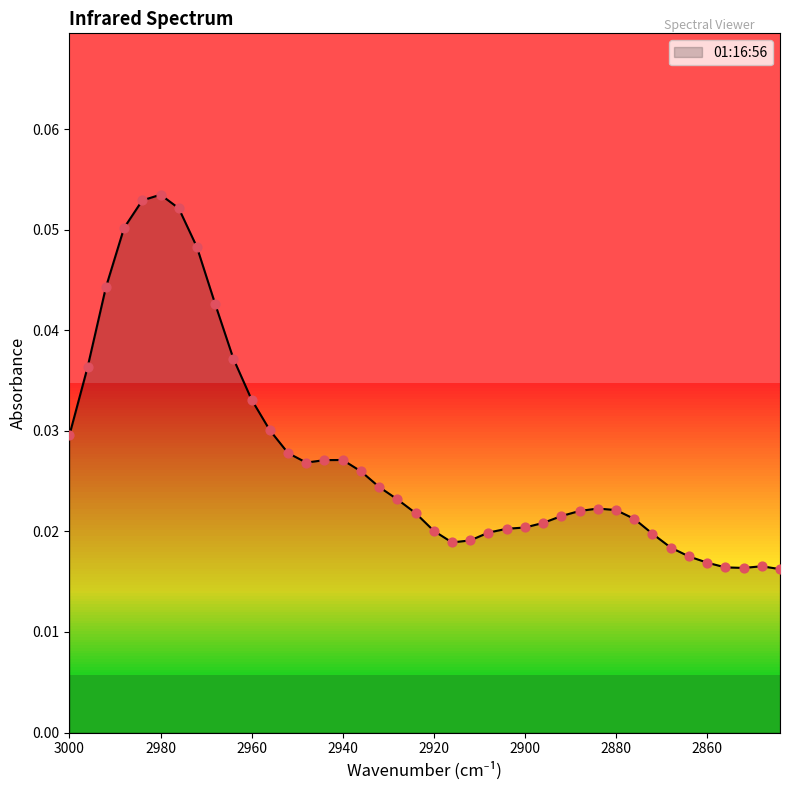

Which has a higher value, 2848 or 3000?

3000